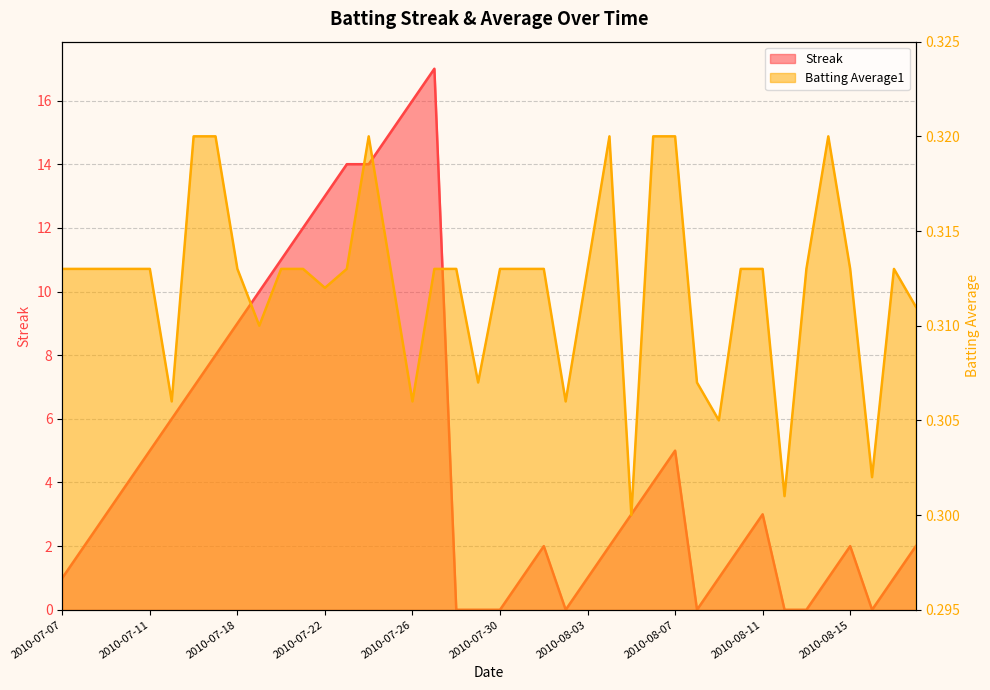

Rank the series at 2010-08-12 from highest to lowest value.

Batting Average1, Streak